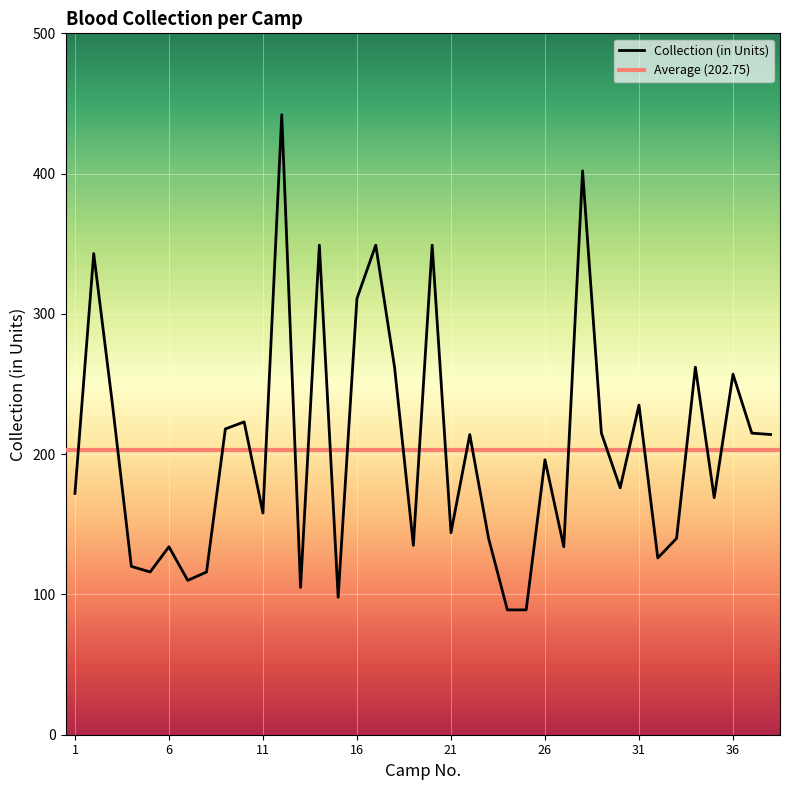

True or false: the data has more than 1 interior local peaks.

True